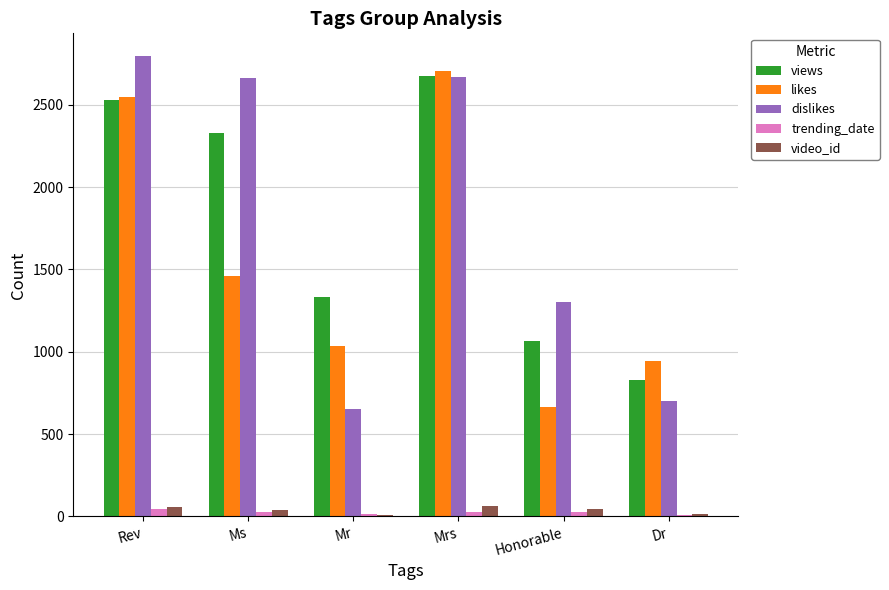

True or false: likes has a value of 1572 at Dr.

False